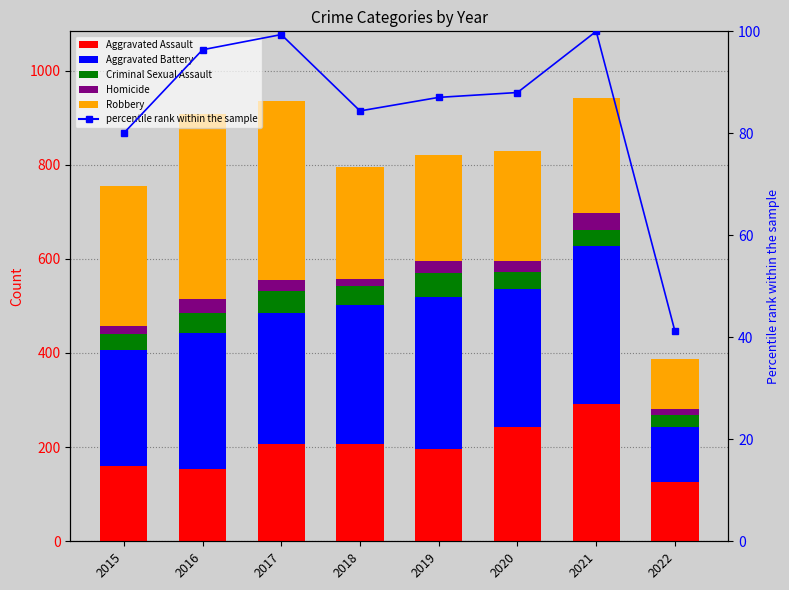

Which category has the lowest value in the Robbery series?

2022